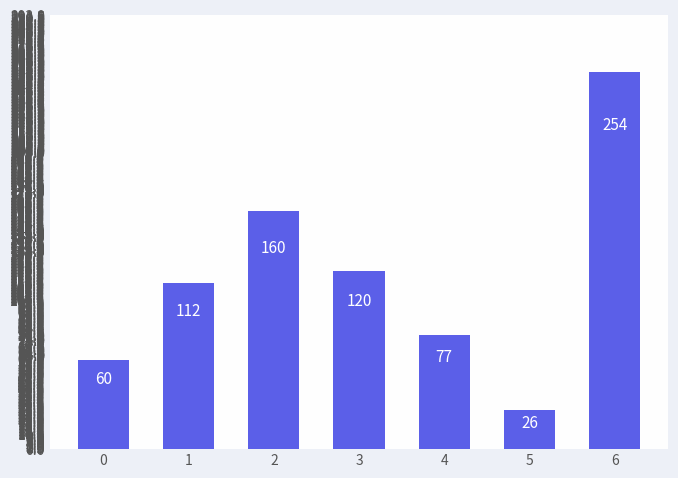

The chart shows a value of 83 at 0. True or false?

False